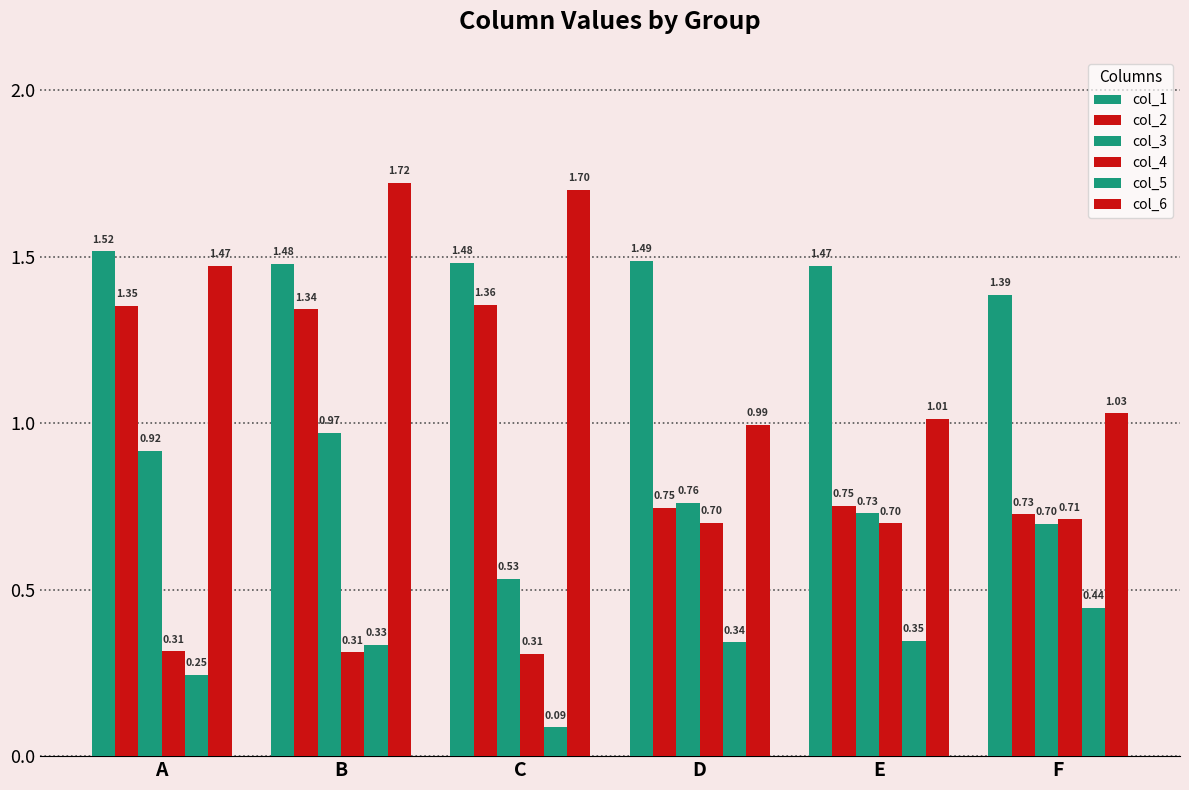

How many categories are shown in the chart?

6